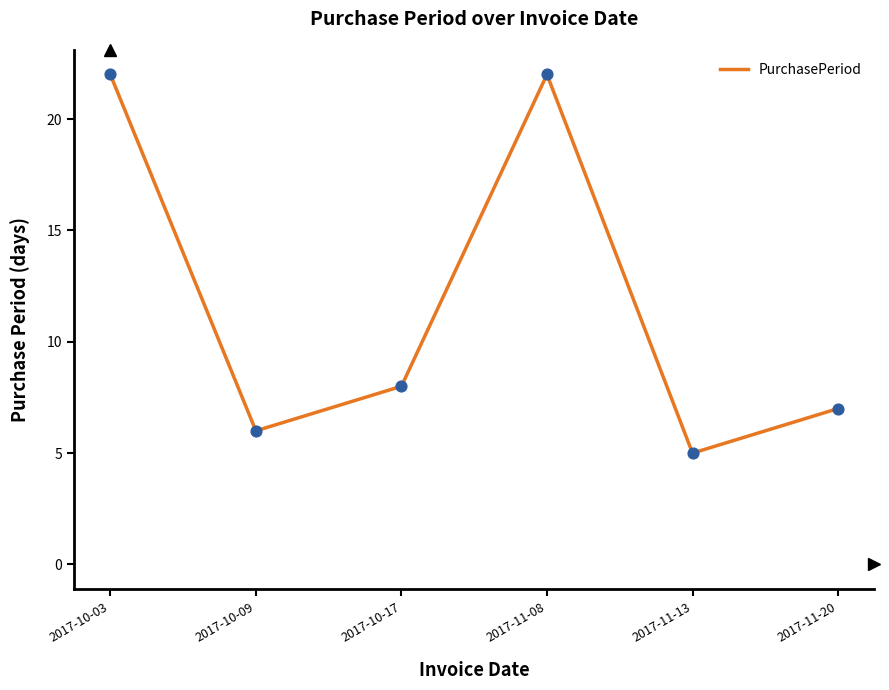

What is the change in value from 2017-10-03 to 2017-10-17?

-14